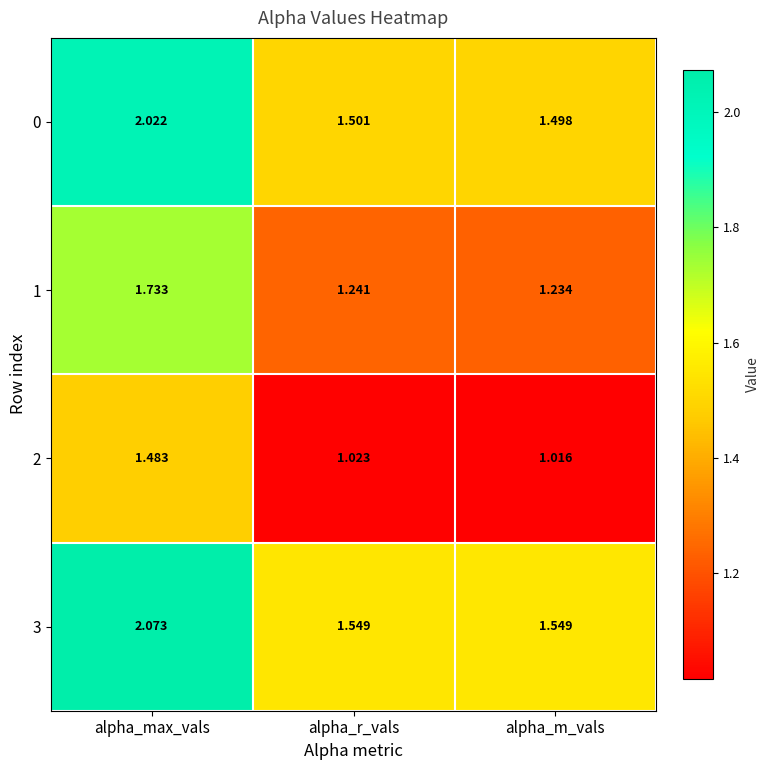

At which label does 3 reach its peak?

alpha_max_vals